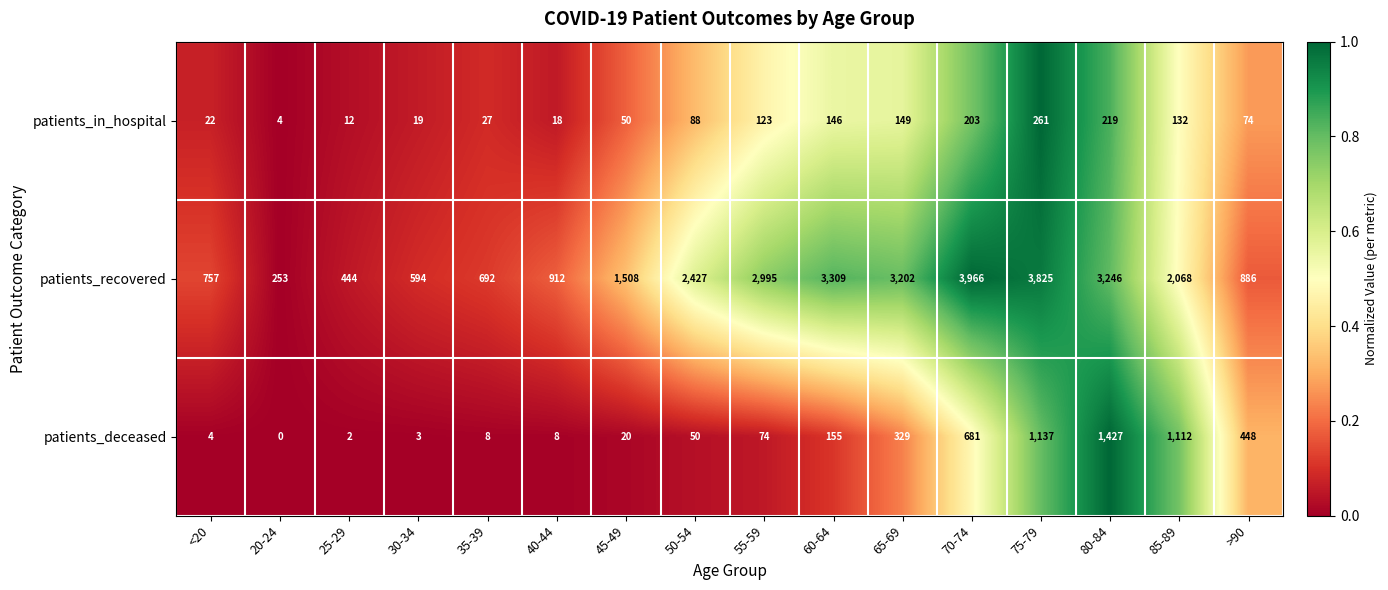

Is it true that patients_deceased equals 1 at 25-29?

False